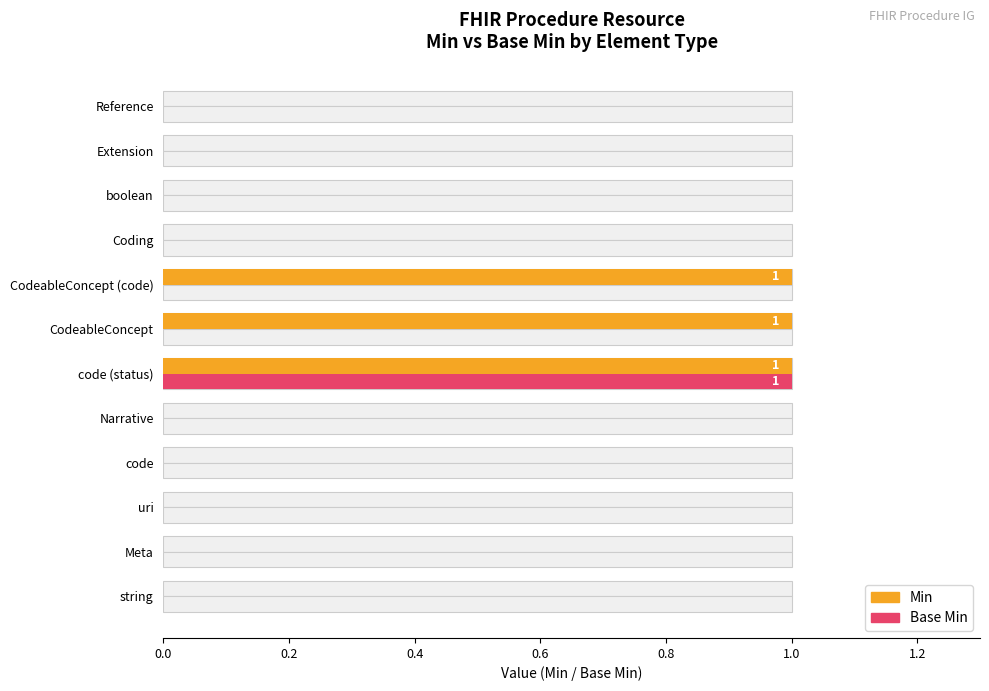

Reading left to right, list all the values displayed in this chart.

Min: 0	0	0	0	0	1	1	1	0	0	0	0
Base Min: 0	0	0	0	0	1	0	0	0	0	0	0